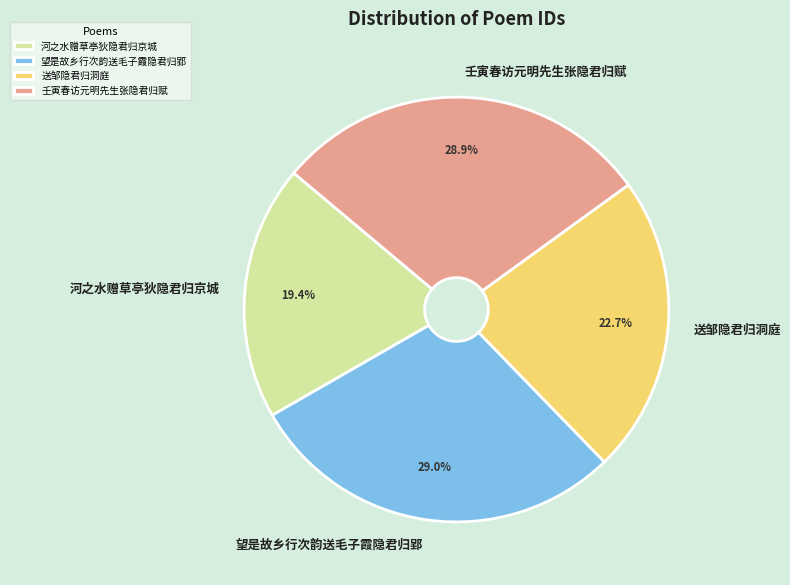

Is 壬寅春访元明先生张隐君归赋 the majority of the pie?

No